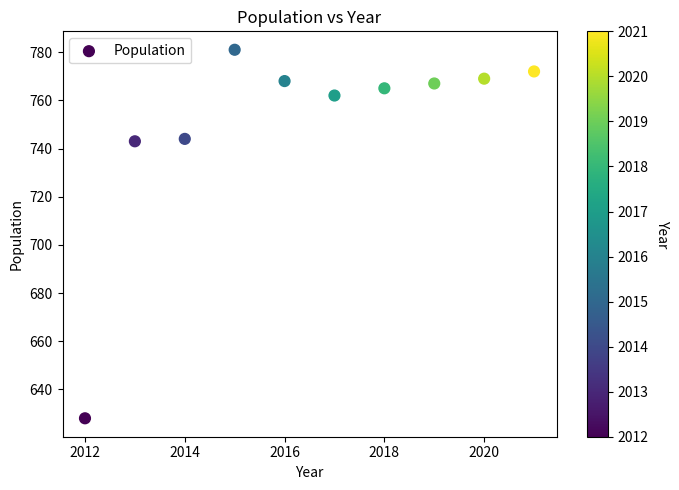

What is the range of X values (max minus min)?

9